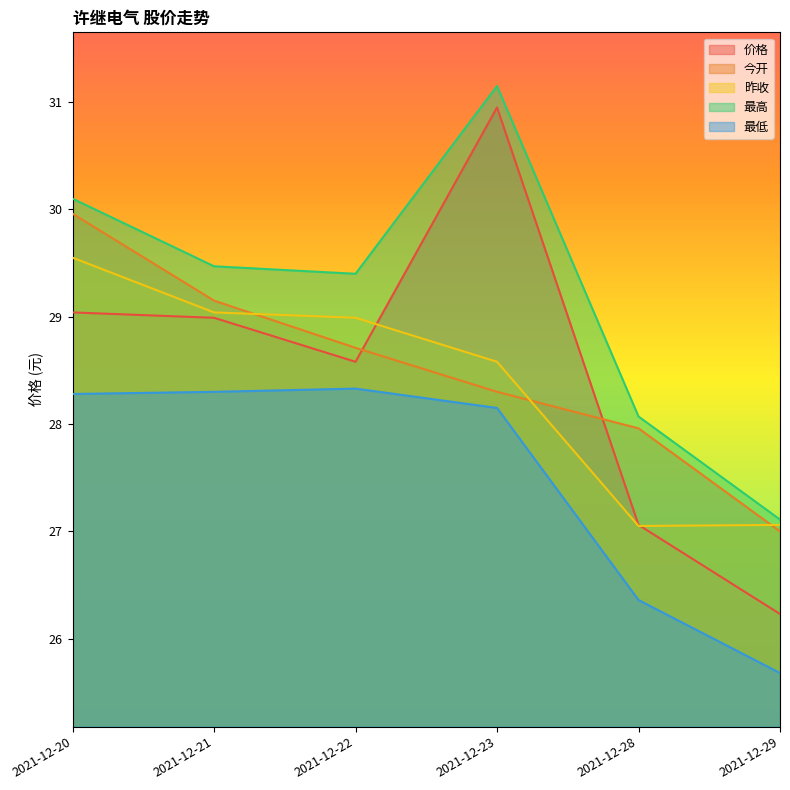

True or false: 最高 has more than 0 points higher than both neighbors.

True